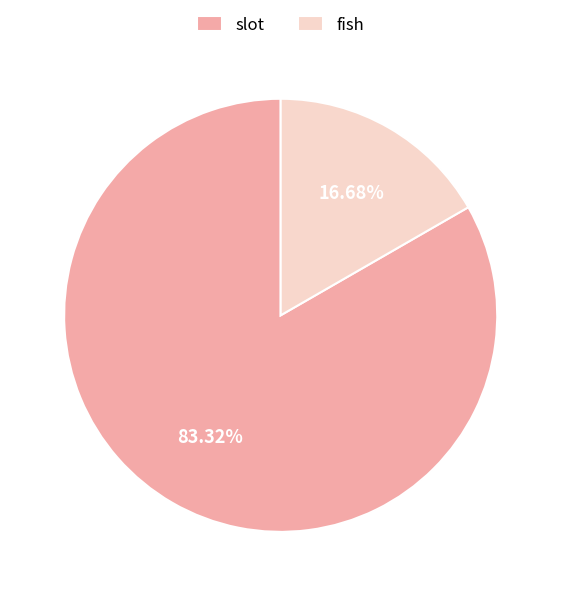

What is the ratio of the value at fish to the value at slot?

0.2